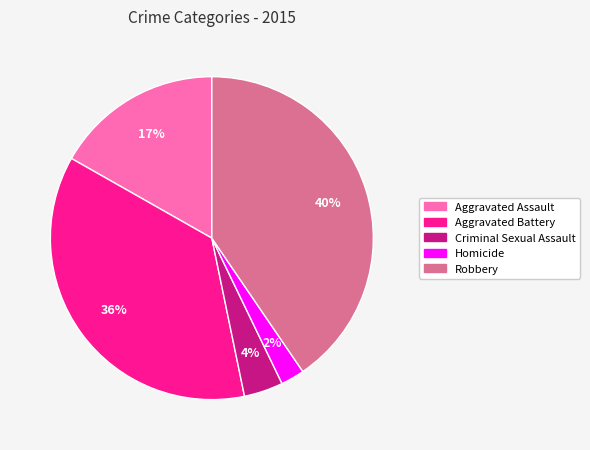

To the nearest percent, what percentage of the pie is Aggravated Battery?

36%